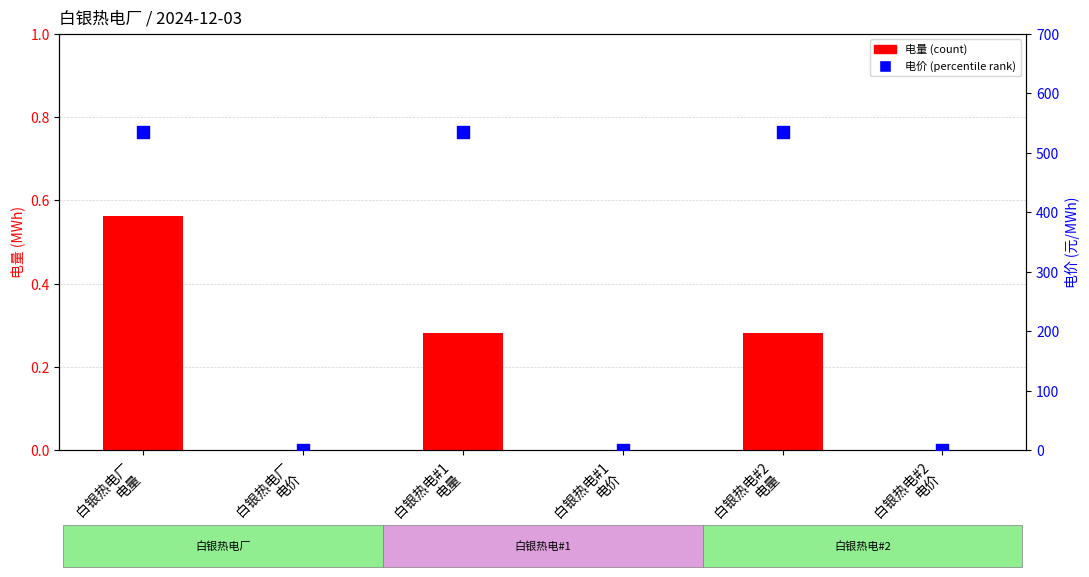

At which category is the sum across all series the highest?

白银热电厂
电量